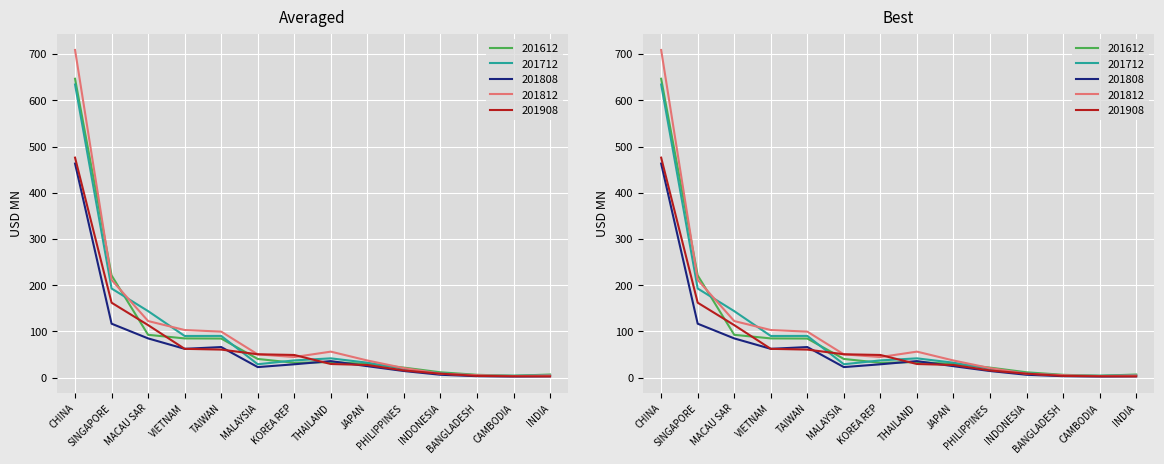

What is the difference between the maximum and minimum values in the 201908 series?

473.2